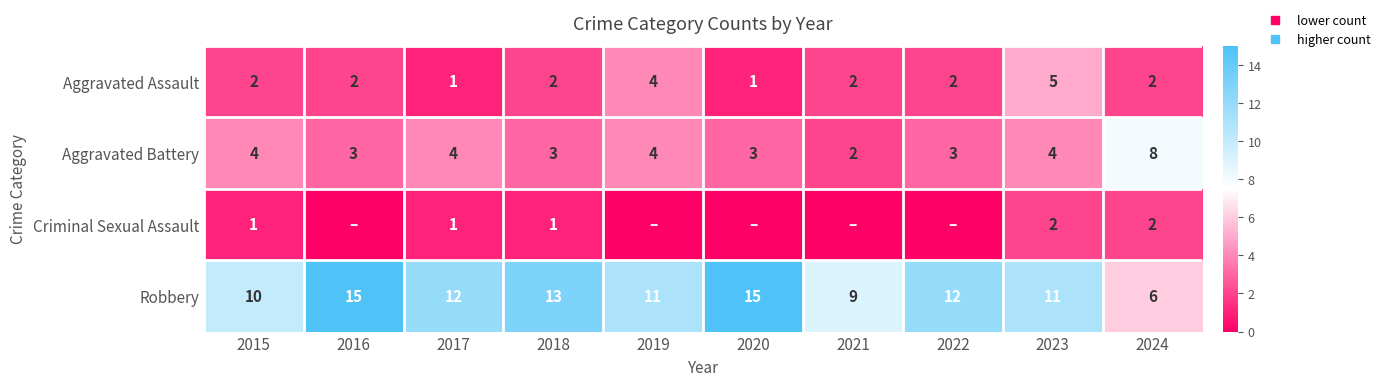

Which series has the largest range (max minus min)?

Robbery